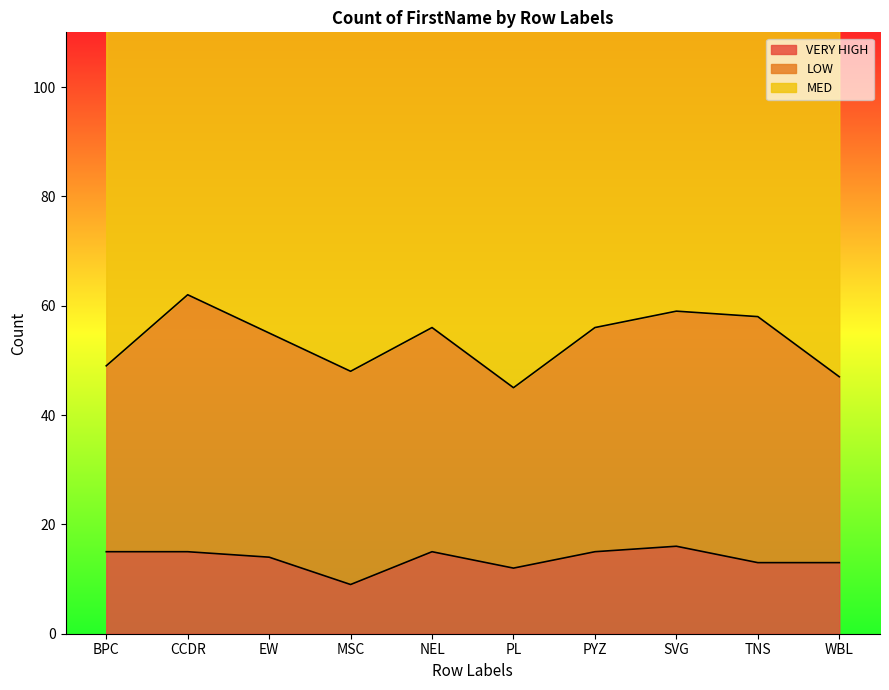

What is the spread (max minus min) of values at CCDR?

50